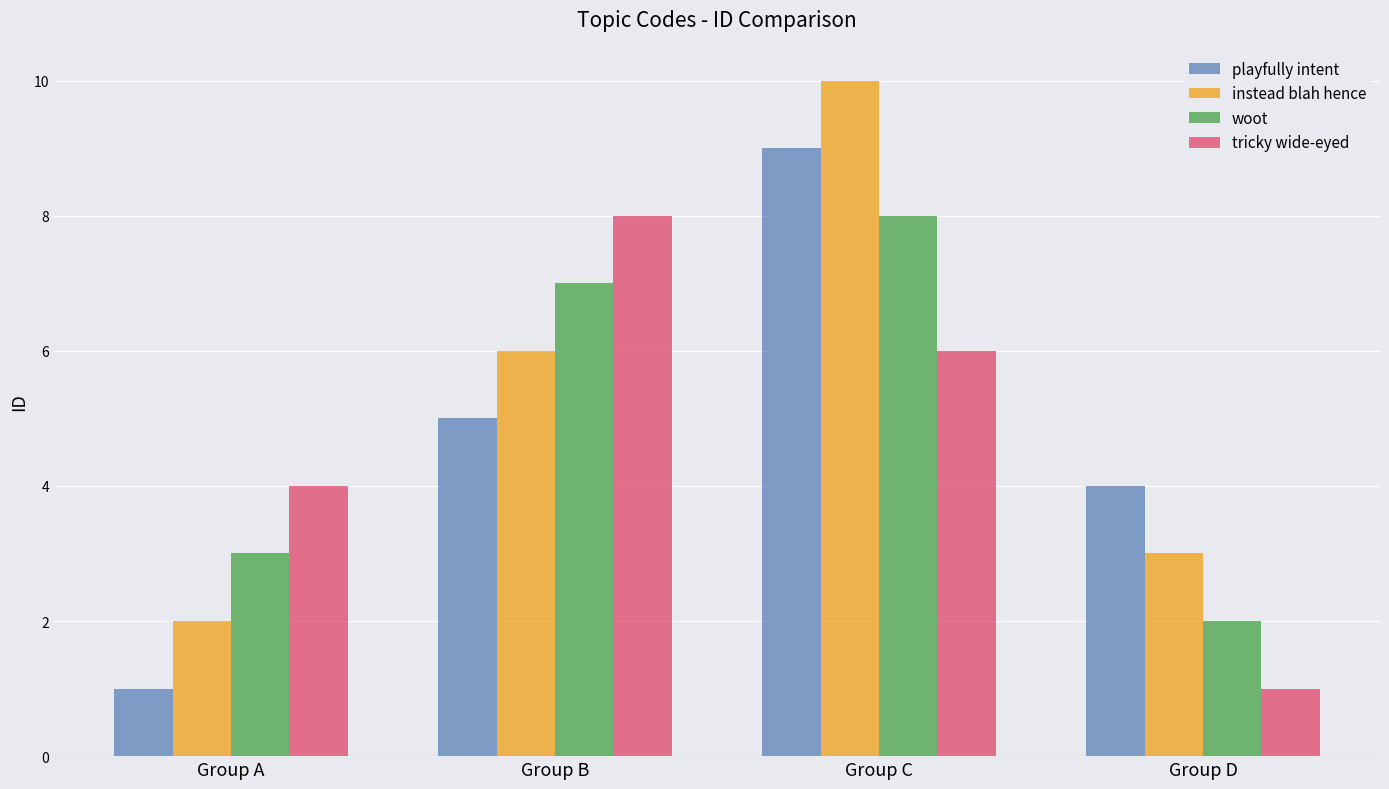

Reading left to right, extract all data points from this chart.

playfully intent: 1	5	9	4
instead blah hence: 2	6	10	3
woot: 3	7	8	2
tricky wide-eyed: 4	8	6	1